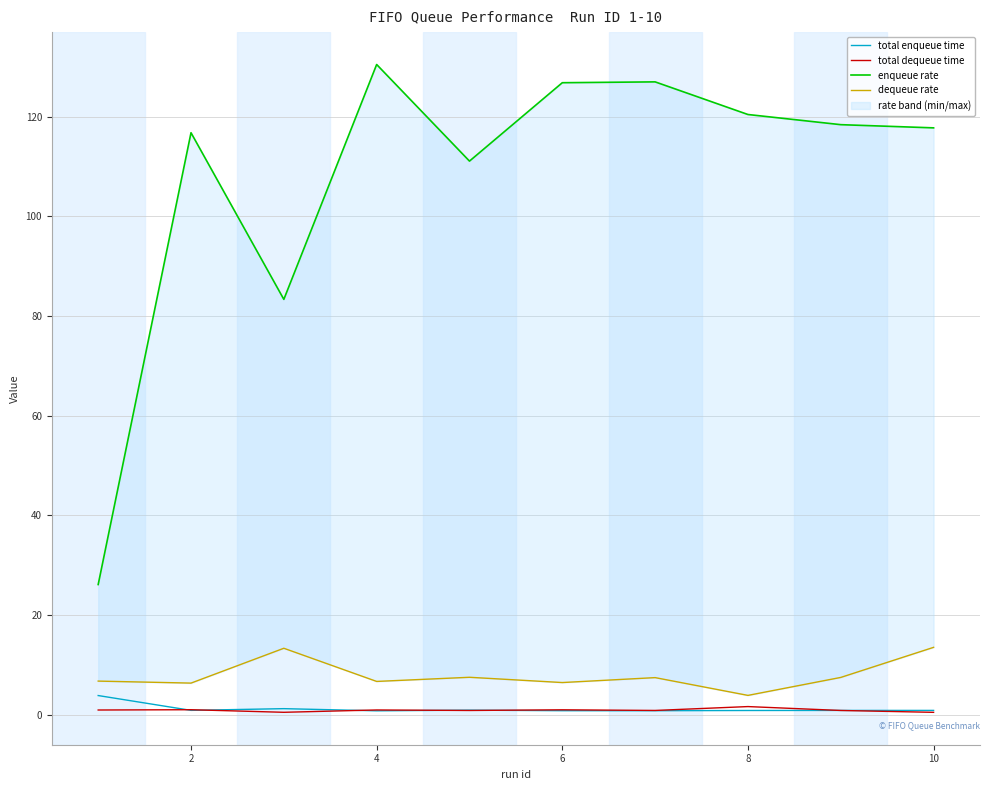

What is the difference between the maximum and second lowest values in the total enqueue time series?

3.0